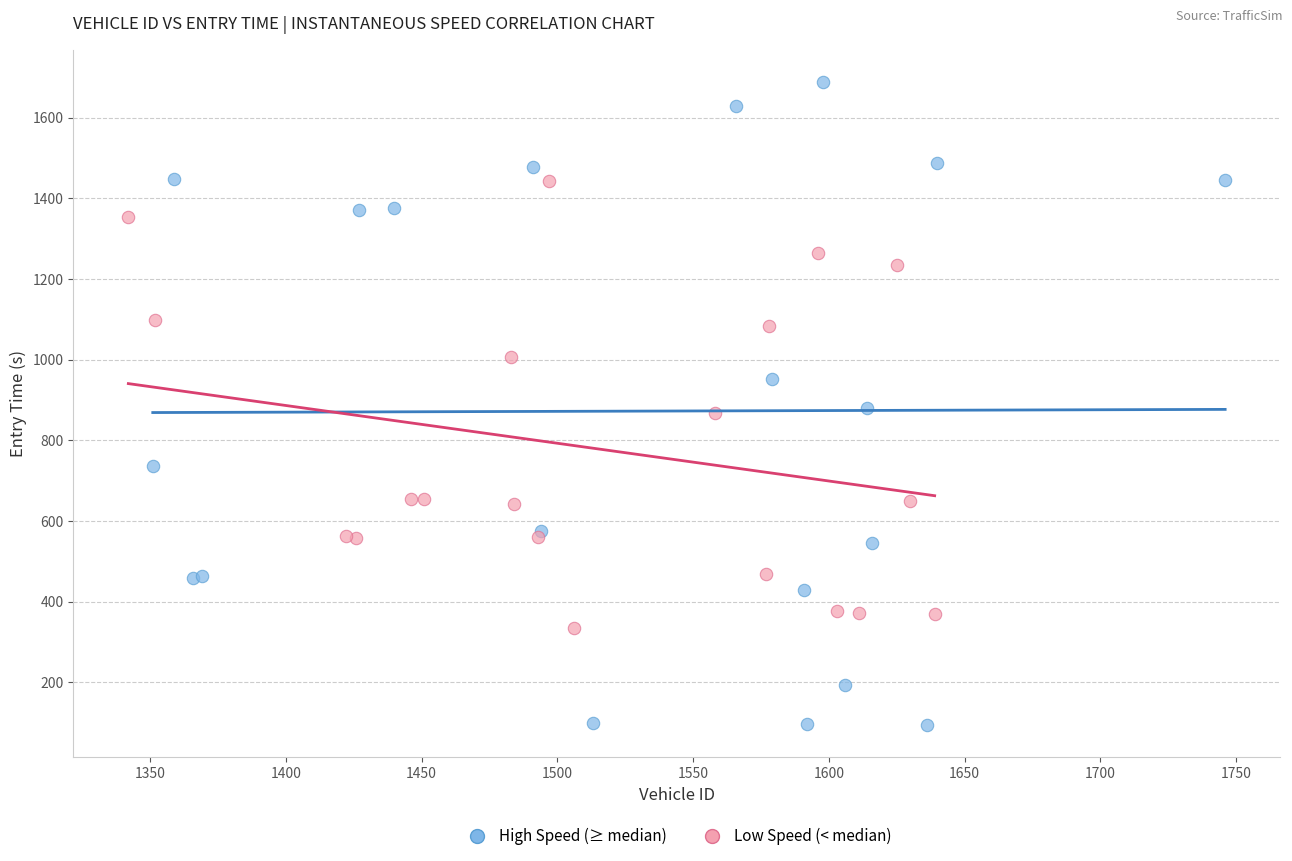

Which series contains the highest Y value?

High Speed (≥ median)